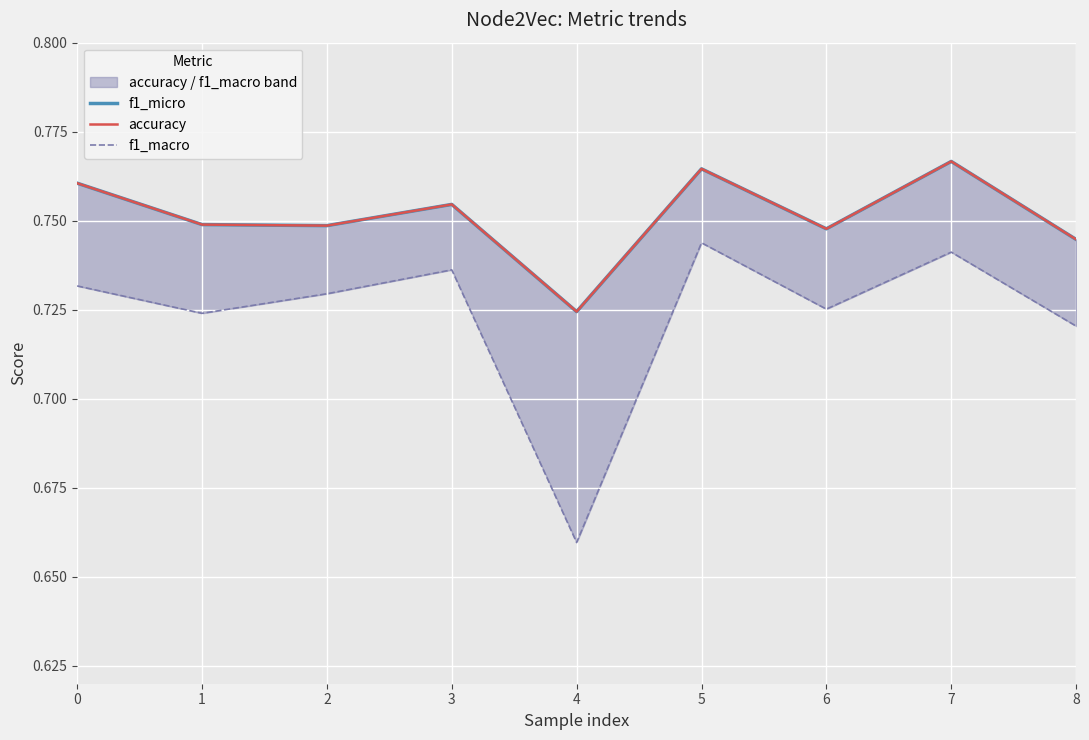

Rank the series at 0 from highest to lowest value.

f1_micro, accuracy, f1_macro